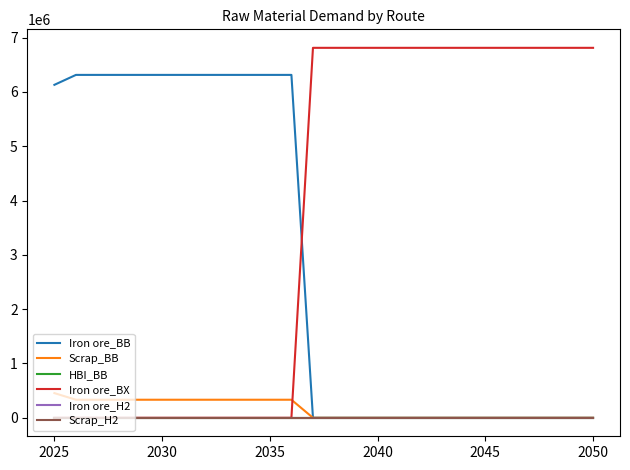

Which series has the largest range (max minus min)?

Iron ore_BX